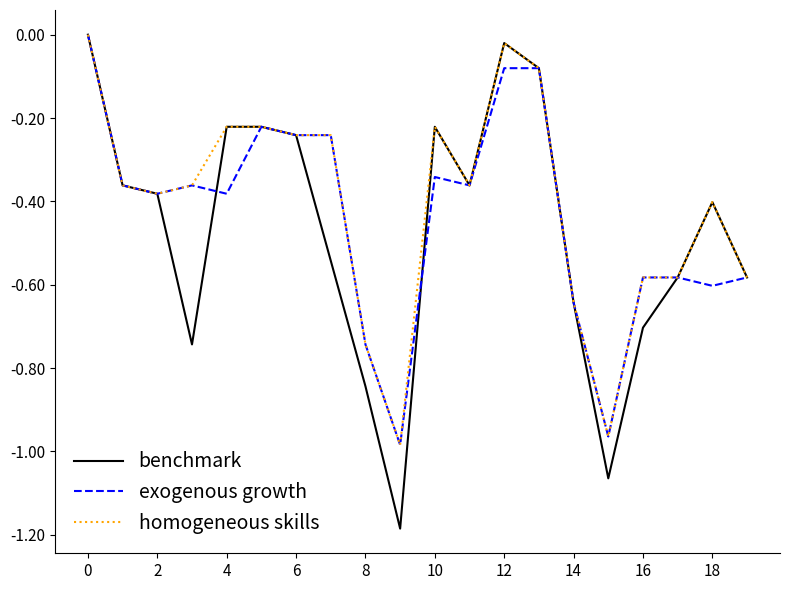

Does the chart display data point markers on the line(s)?

No